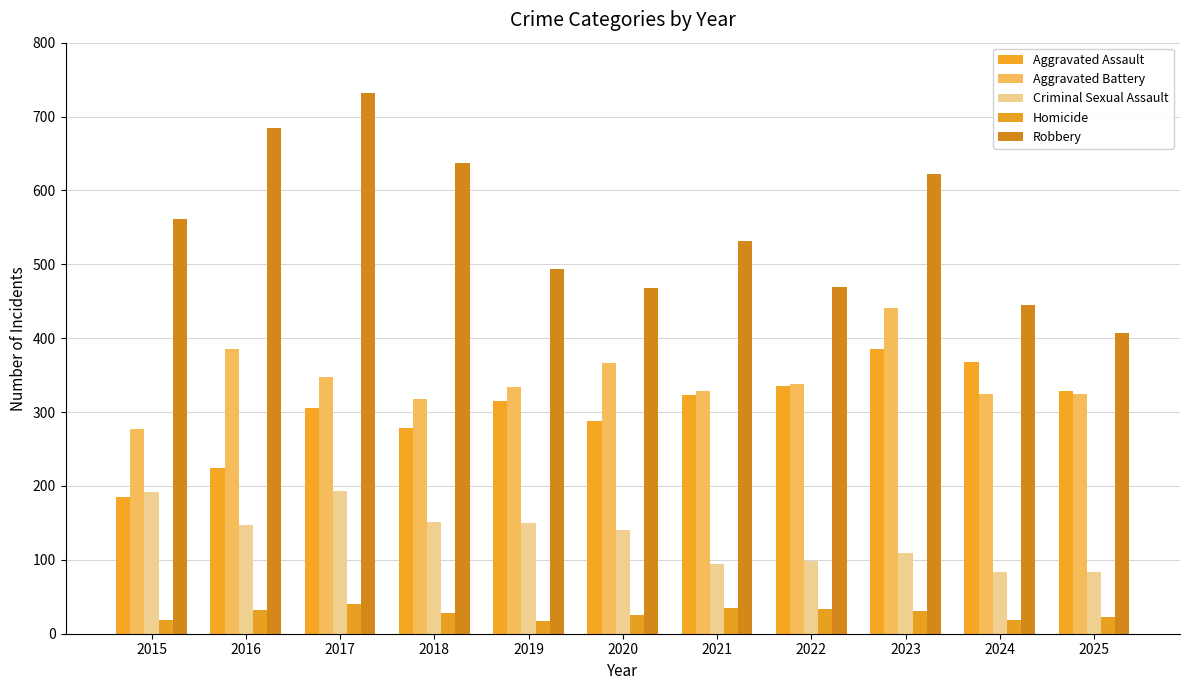

What is the lowest value of the Aggravated Battery series?

277